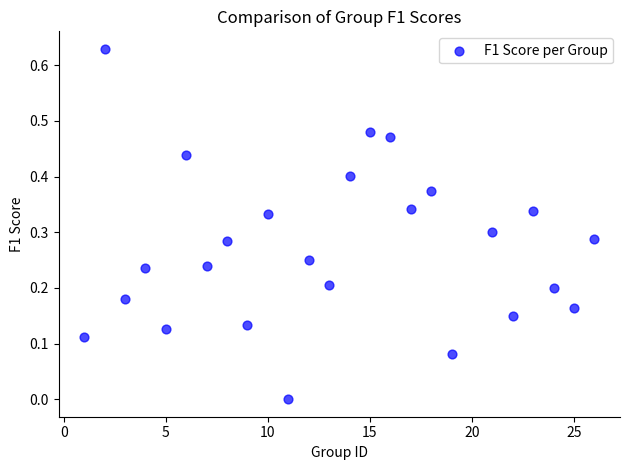

What is the range of X values (max minus min)?

25.0